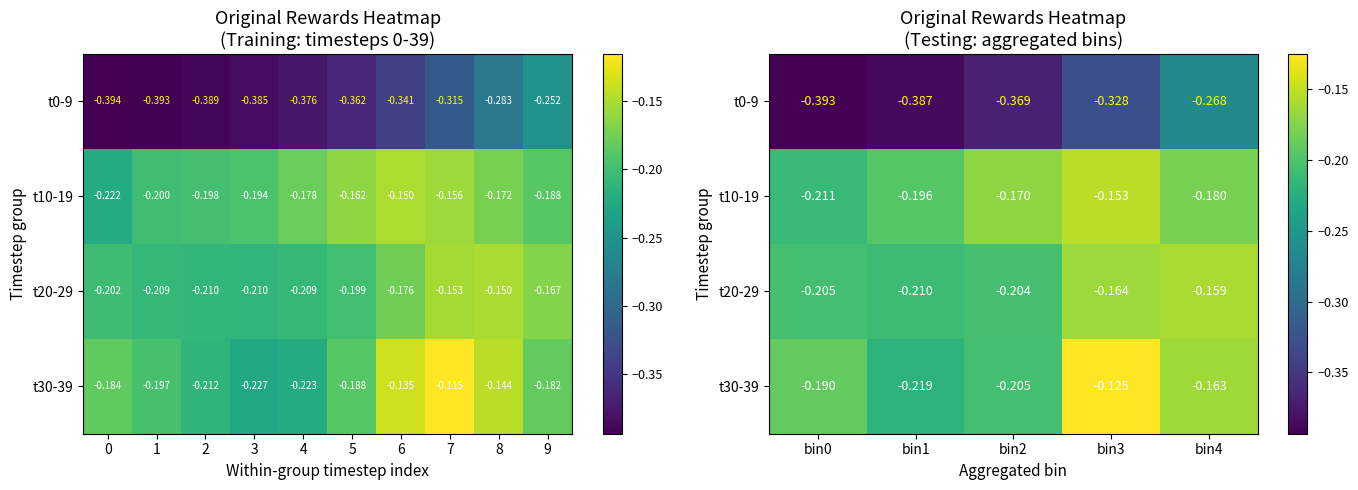

How many series are shown in this chart?

4